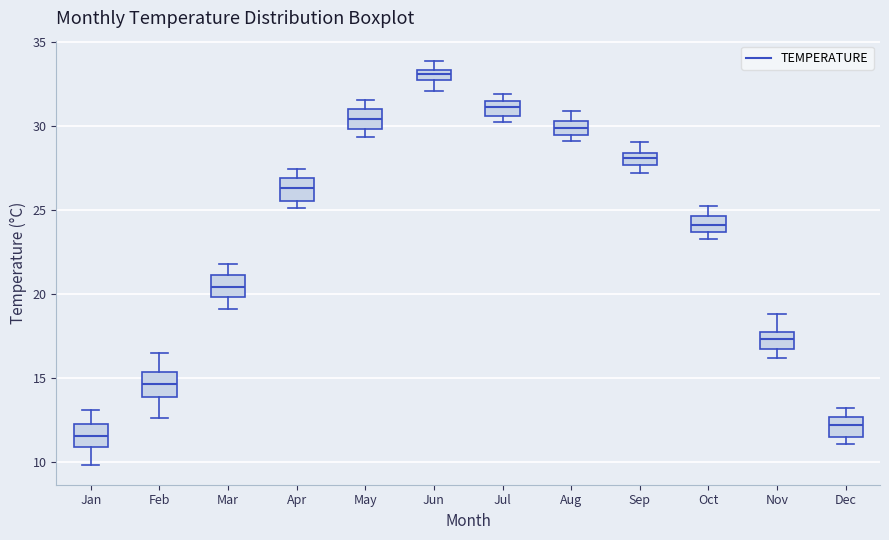

Which box has the highest median line?

Jun